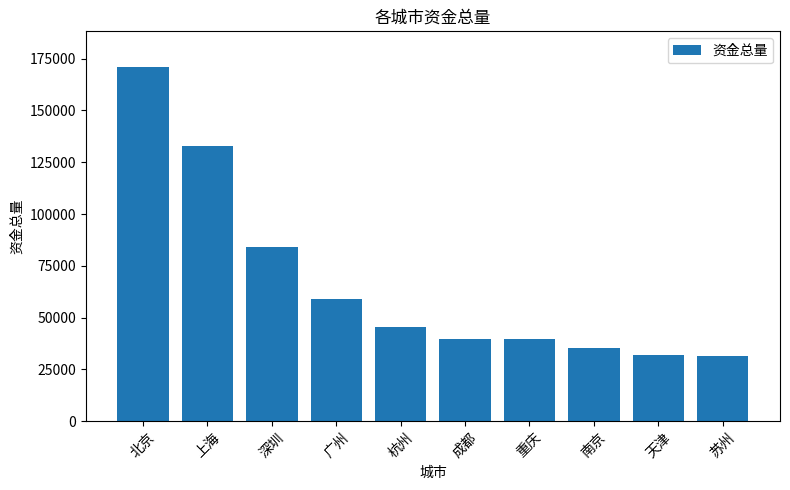

What is the label of the 2nd bar from the right?

天津